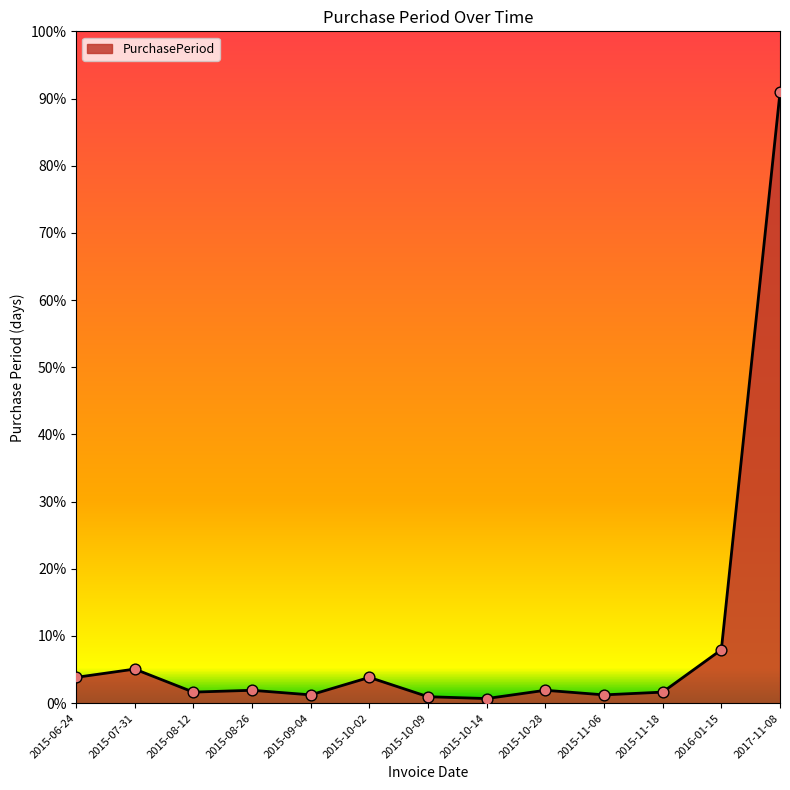

Which has a higher value, 2015-10-02 or 2015-10-28?

2015-10-02